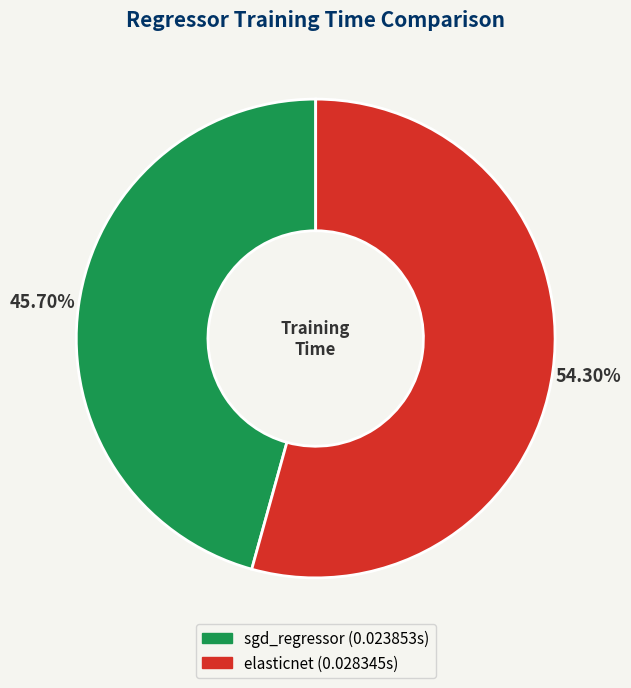

What portion of the pie excludes sgd_regressor?

54.3%